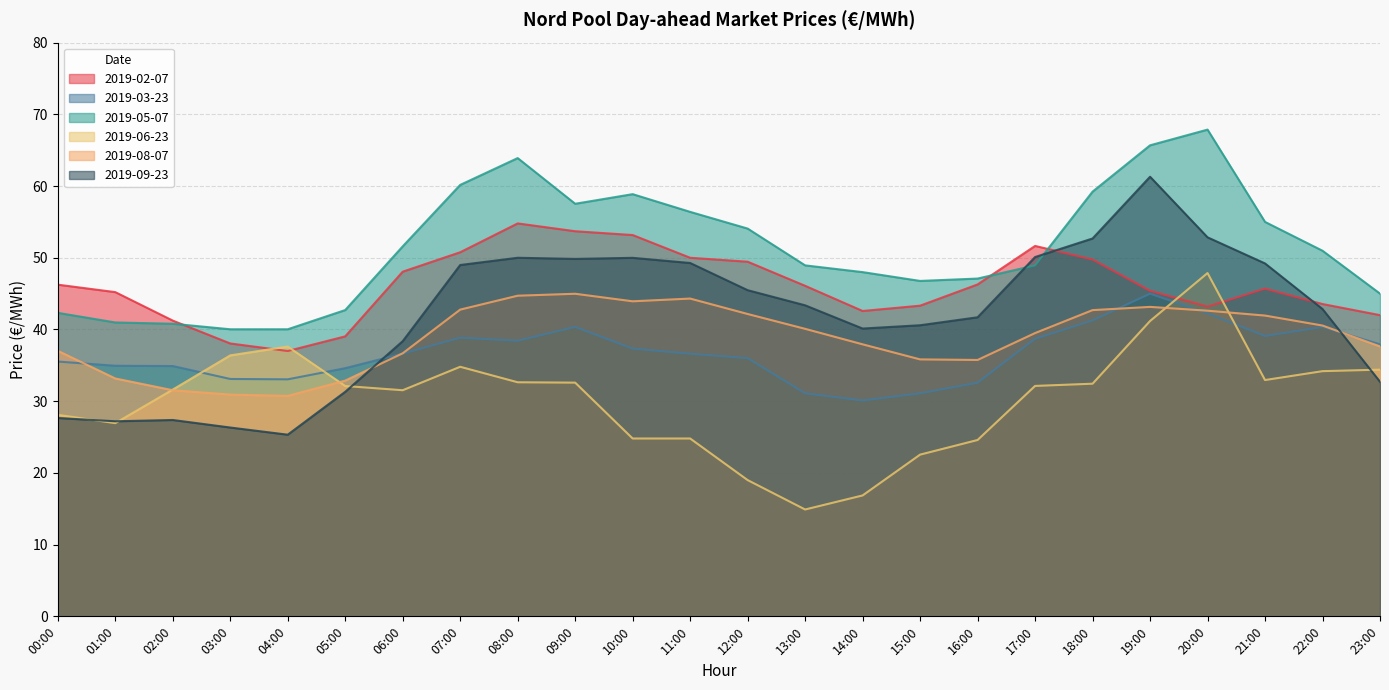

What is the label of the 22nd point from the left?

21:00